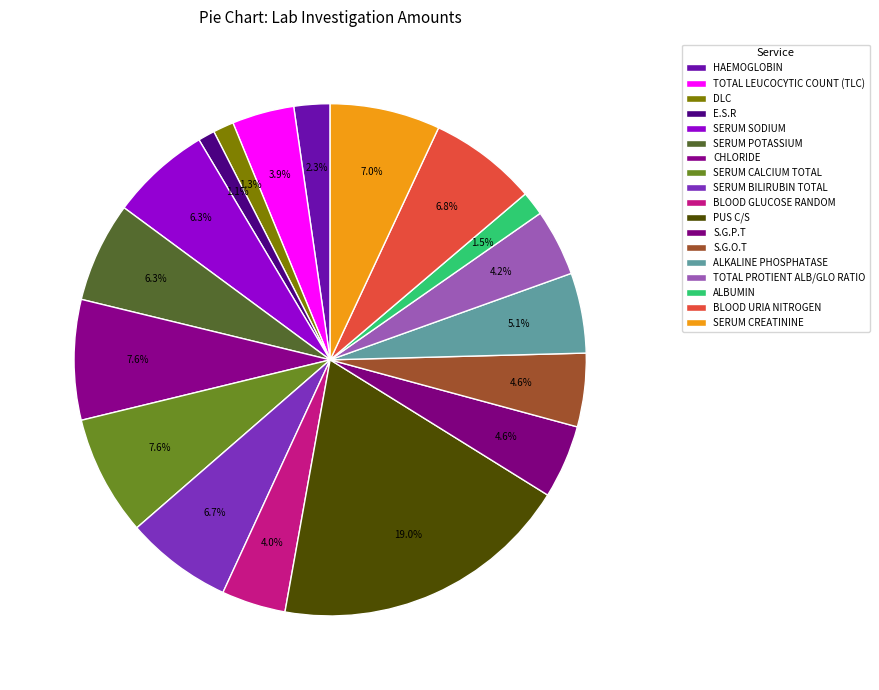

Is there any slice that represents more than half of the pie?

No